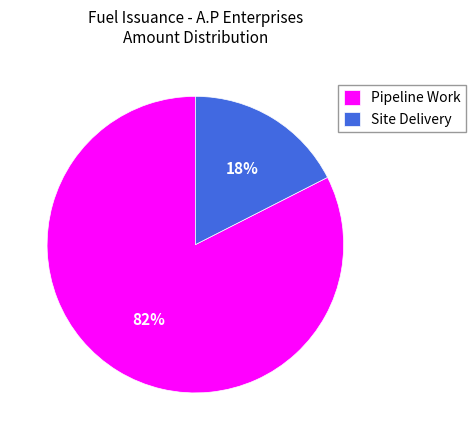

How many segments does this pie chart have?

2